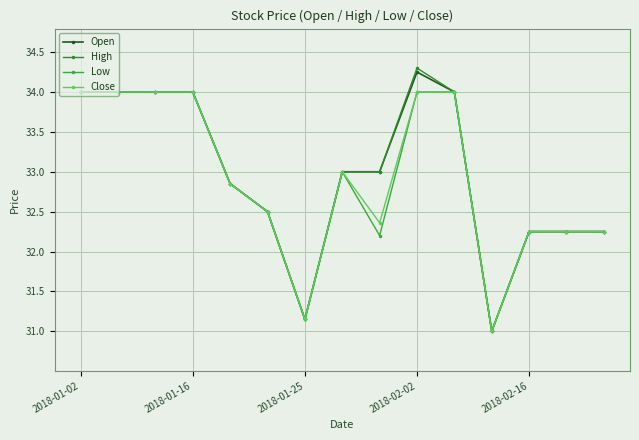

At which category does Open reach its first local peak?

2018-02-02